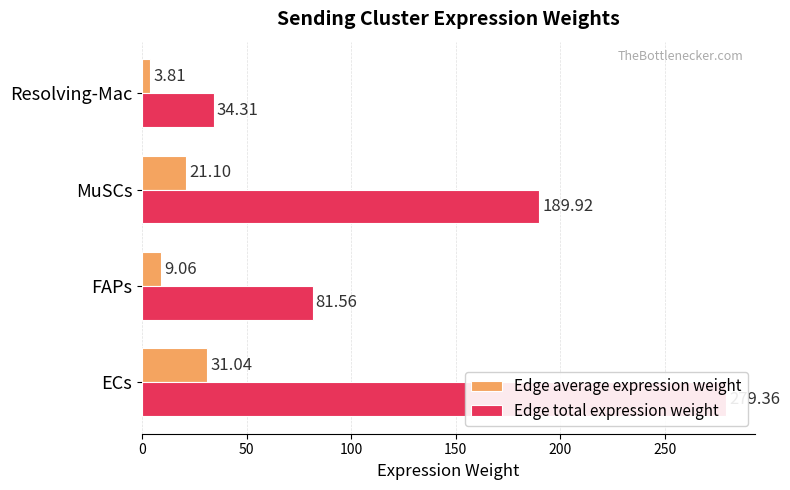

What are all the series names shown in the legend?

Edge average expression weight, Edge total expression weight